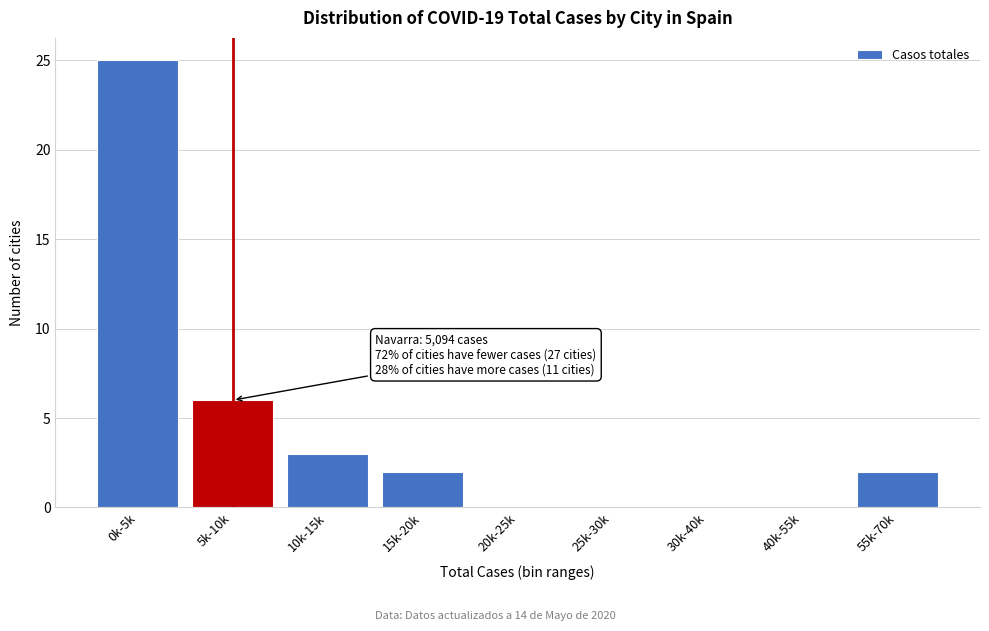

Reading right to left, transcribe all the data shown in this chart.

55k-70k=2	40k-55k=0	30k-40k=0	25k-30k=0	20k-25k=0	15k-20k=2	10k-15k=3	5k-10k=6	0k-5k=25